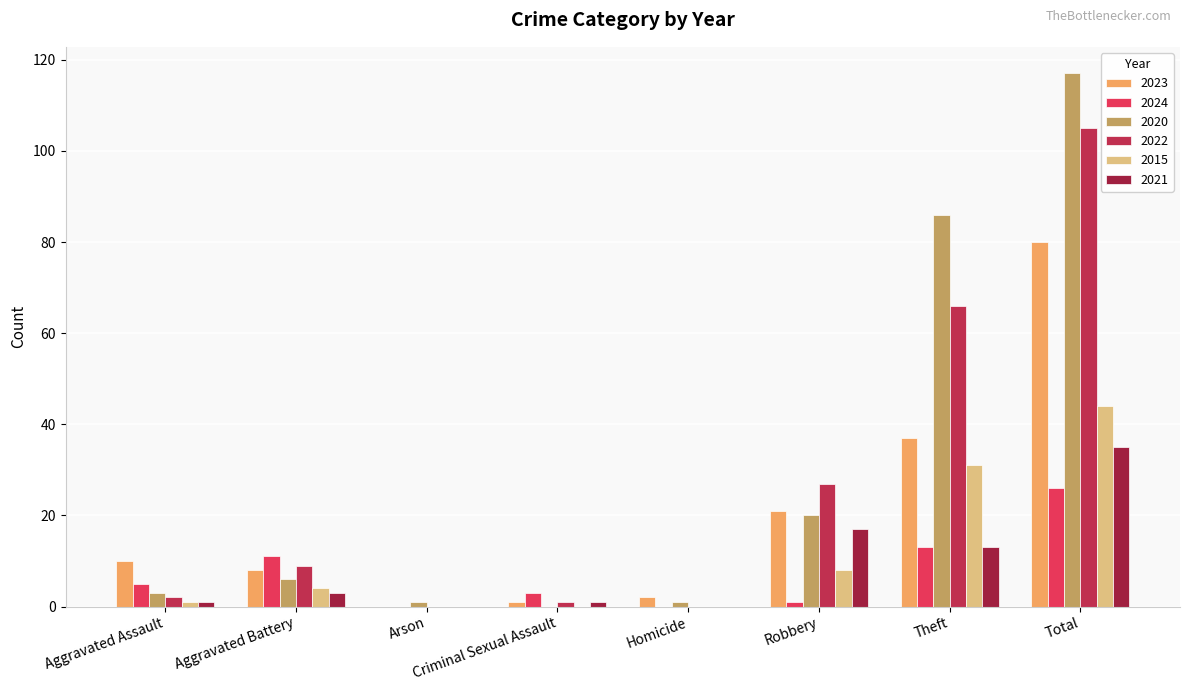

The 2022 series shows -64 at Arson. True or false?

False